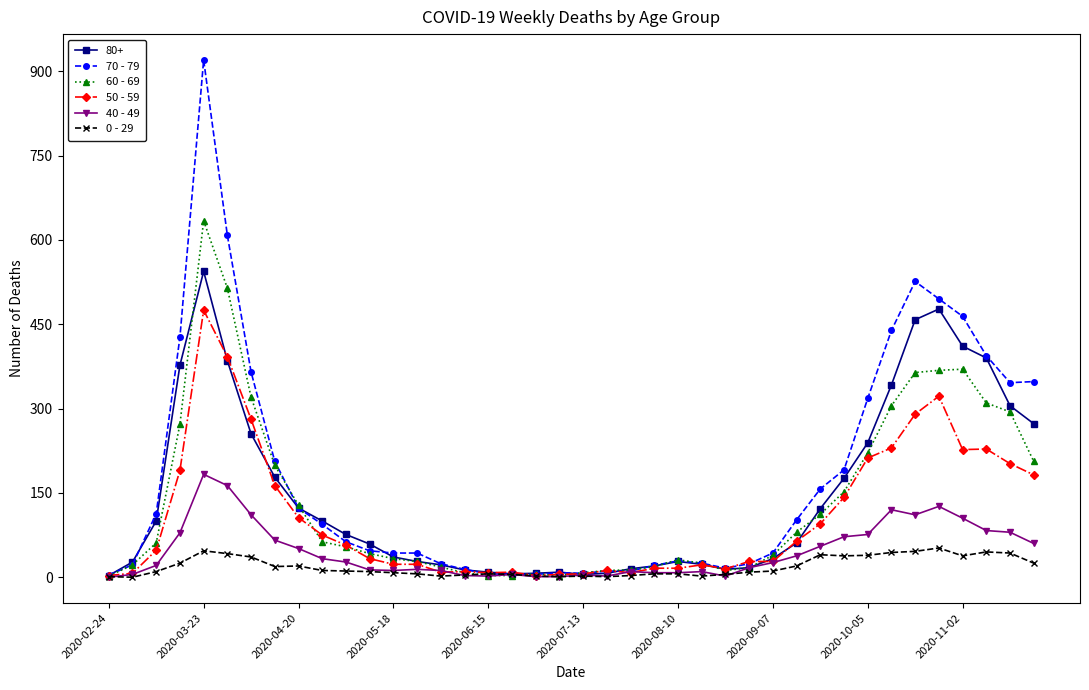

True or false: 50 - 59 has more than 1 points higher than both neighbors.

True